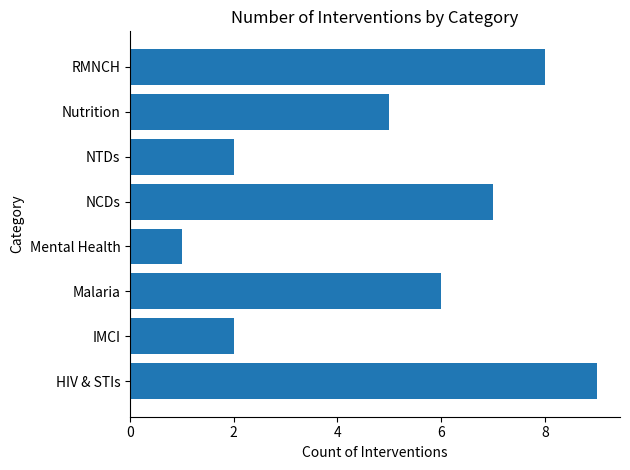

Which label corresponds to the largest value in the chart?

HIV & STIs